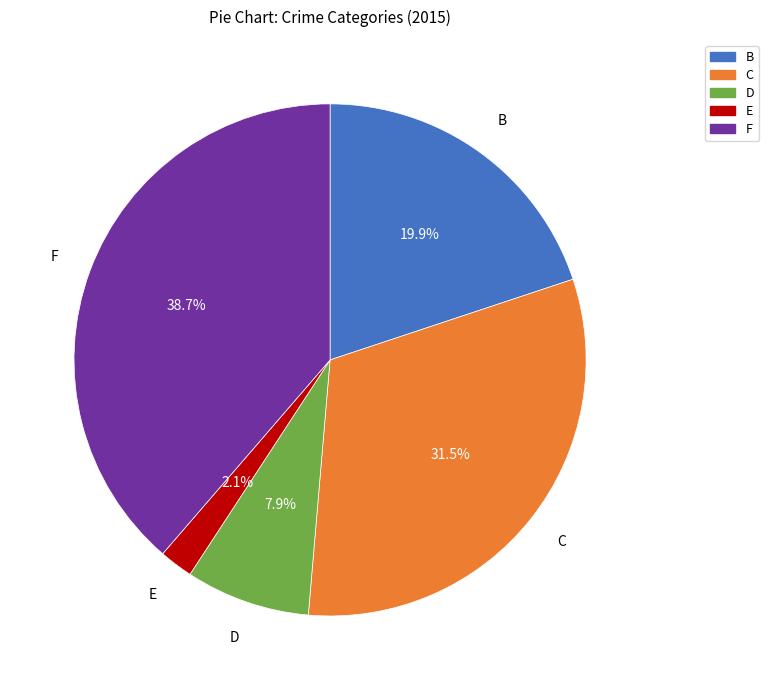

How many segments does this pie chart have?

5